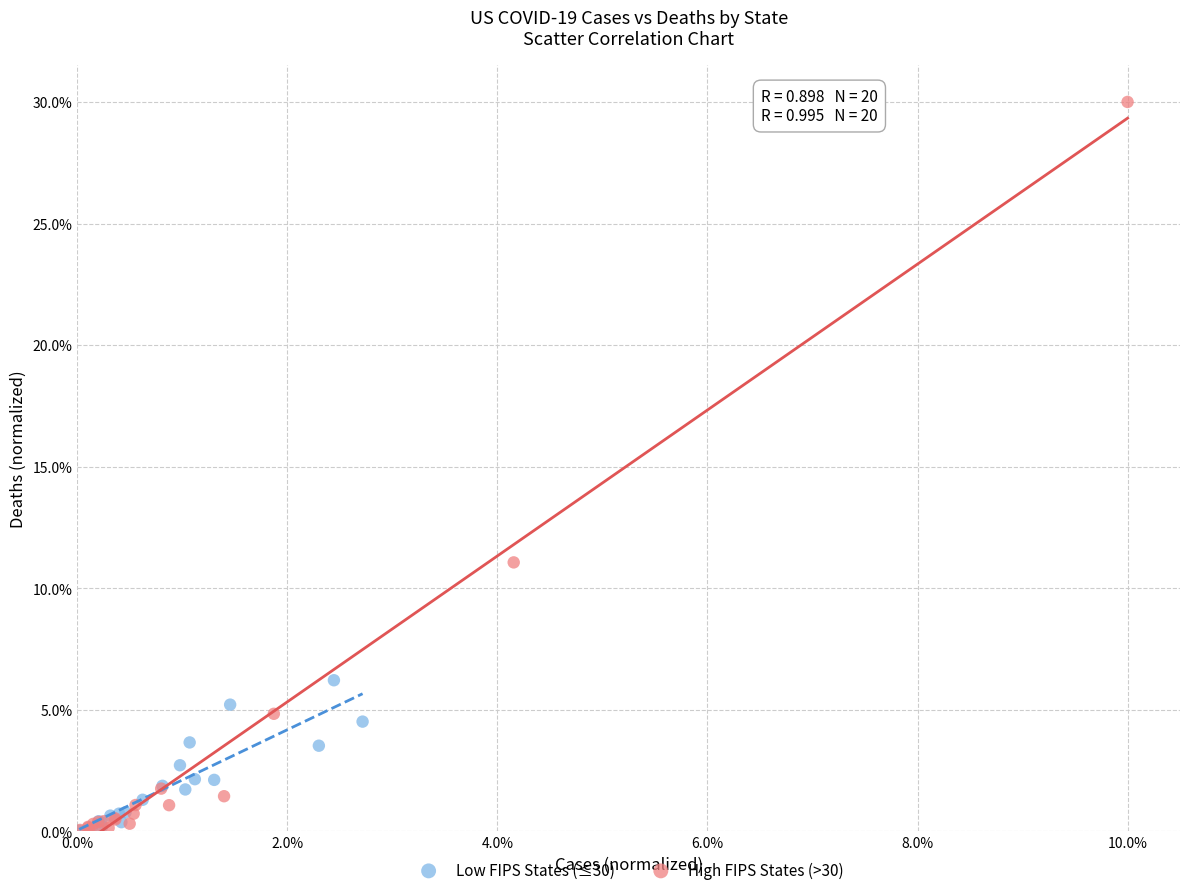

Which series has the largest Y range (max minus min)?

High FIPS States (>30)